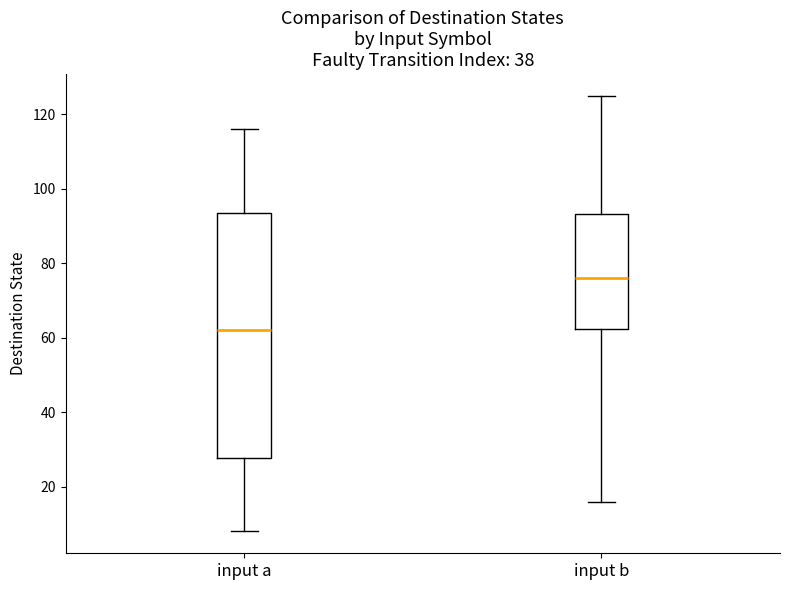

Reading left to right, read every box against the y-axis: the position of its median line, the range the box covers, and the ends of its whiskers. The values are not printed on the chart, so give them approximately, as read against the axis.

input a: median 62, box 28 to 94, whiskers 8 to 116
input b: median 76, box 62 to 94, whiskers 16 to 126